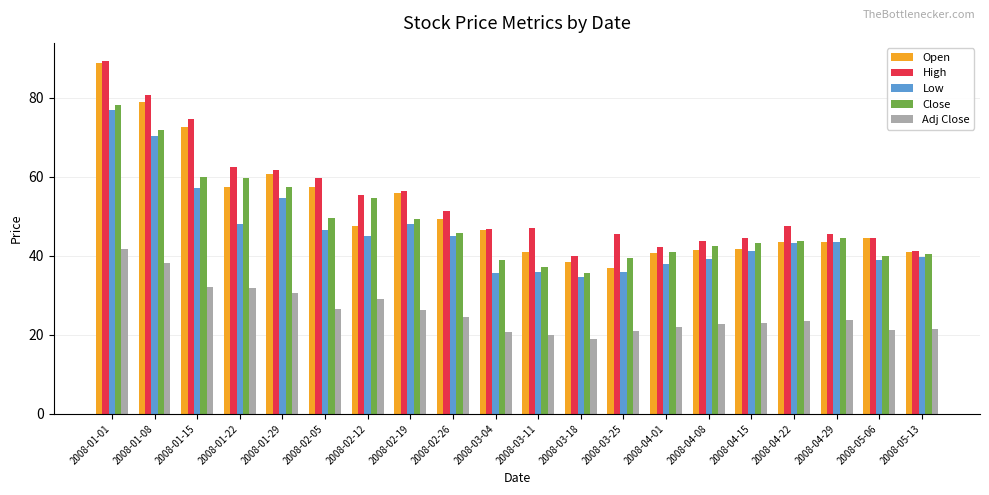

True or false: High has a value of 103.0 at 2008-01-22.

False